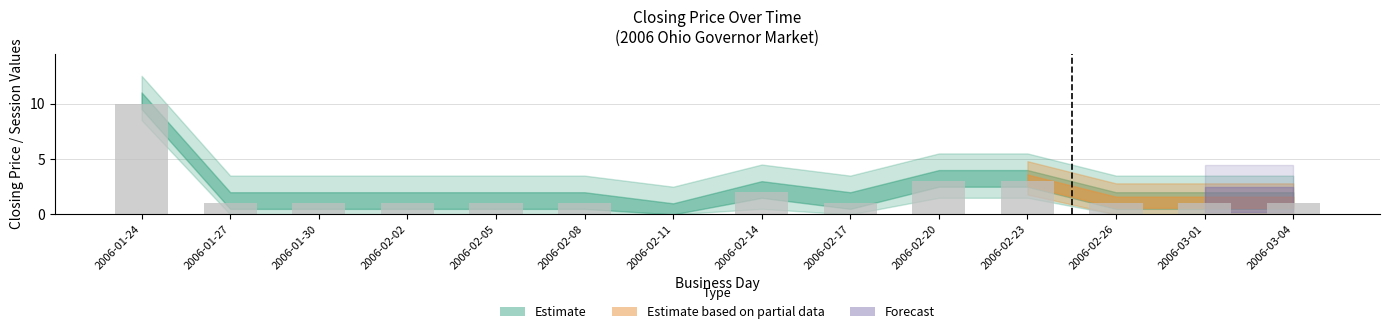

Reading right to left, what are all the values shown in this chart?

2006-03-04=1	2006-03-01=1	2006-02-26=1	2006-02-23=3	2006-02-20=3	2006-02-17=1	2006-02-14=2	2006-02-11=0	2006-02-08=1	2006-02-05=1	2006-02-02=1	2006-01-30=1	2006-01-27=1	2006-01-24=10